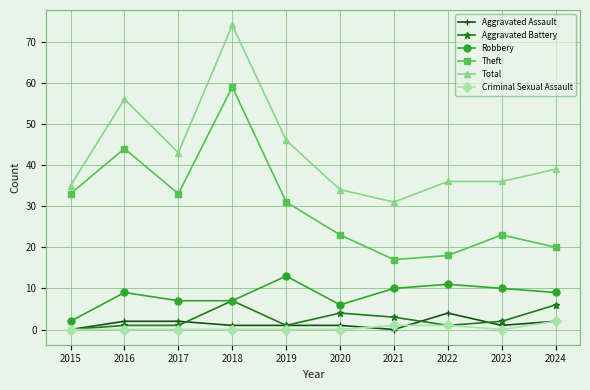

What are all the series names shown in the legend?

Aggravated Assault, Aggravated Battery, Robbery, Theft, Total, Criminal Sexual Assault